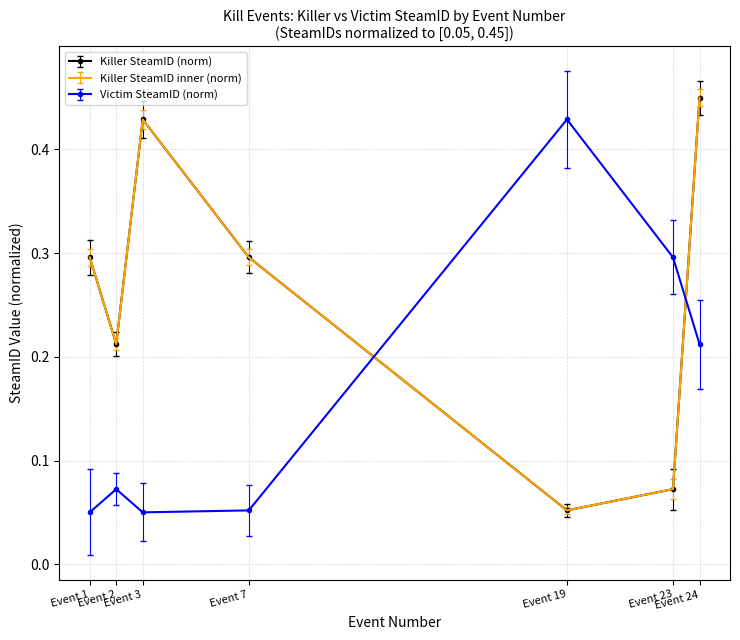

Which series has the largest total across all categories?

Killer SteamID (scaled)